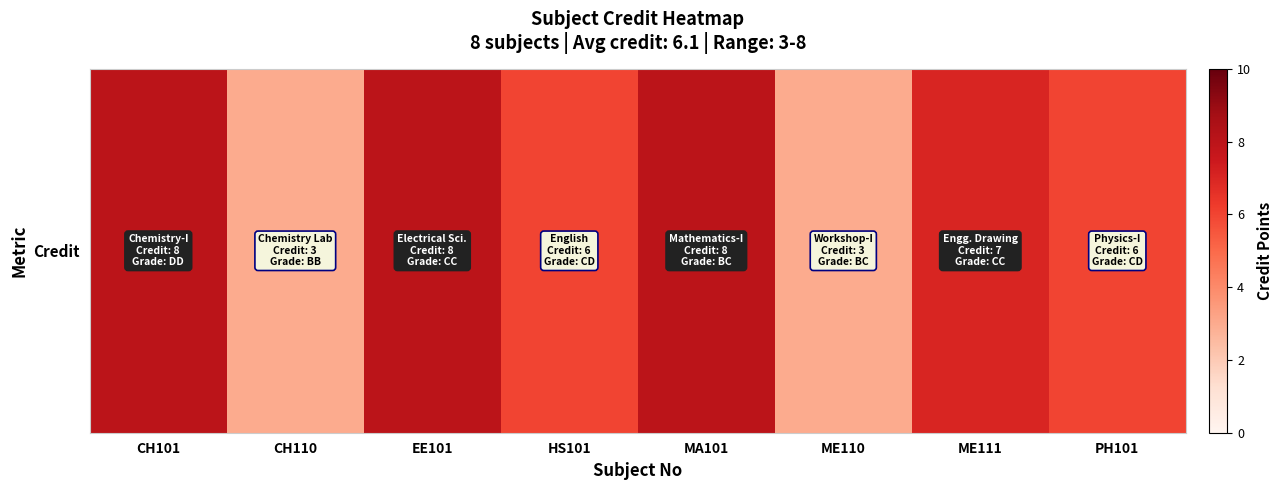

Is it true that the value at ME110 is 3?

True